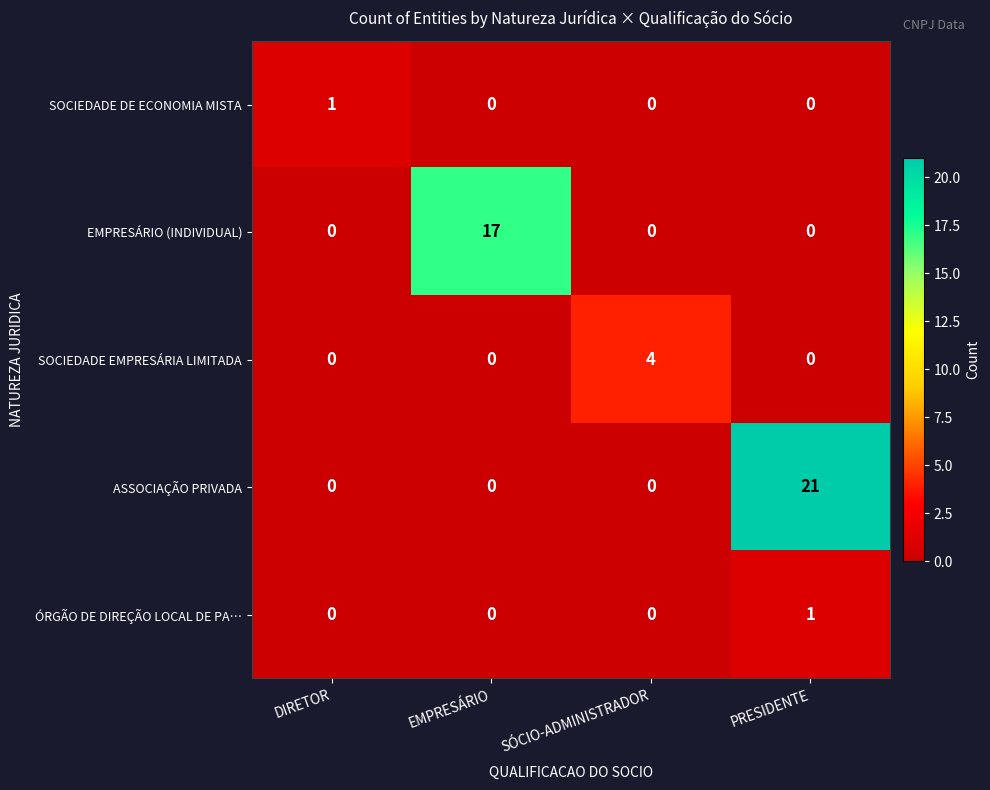

Count the EMPRESÁRIO (INDIVIDUAL) values in the range 0 to 17.

4